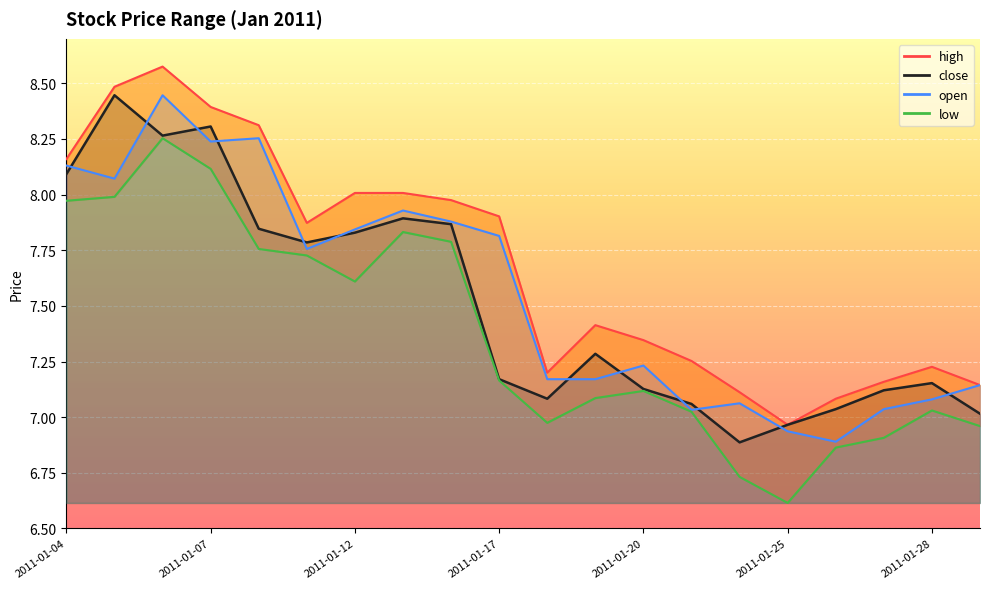

Which series changed the most between 2011-01-11 and 2011-01-19?

low